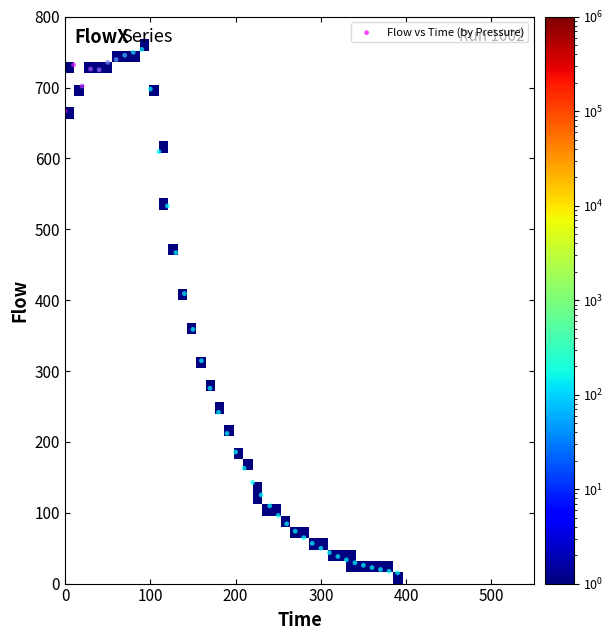

What is the range of Y values (max minus min)?

738.8